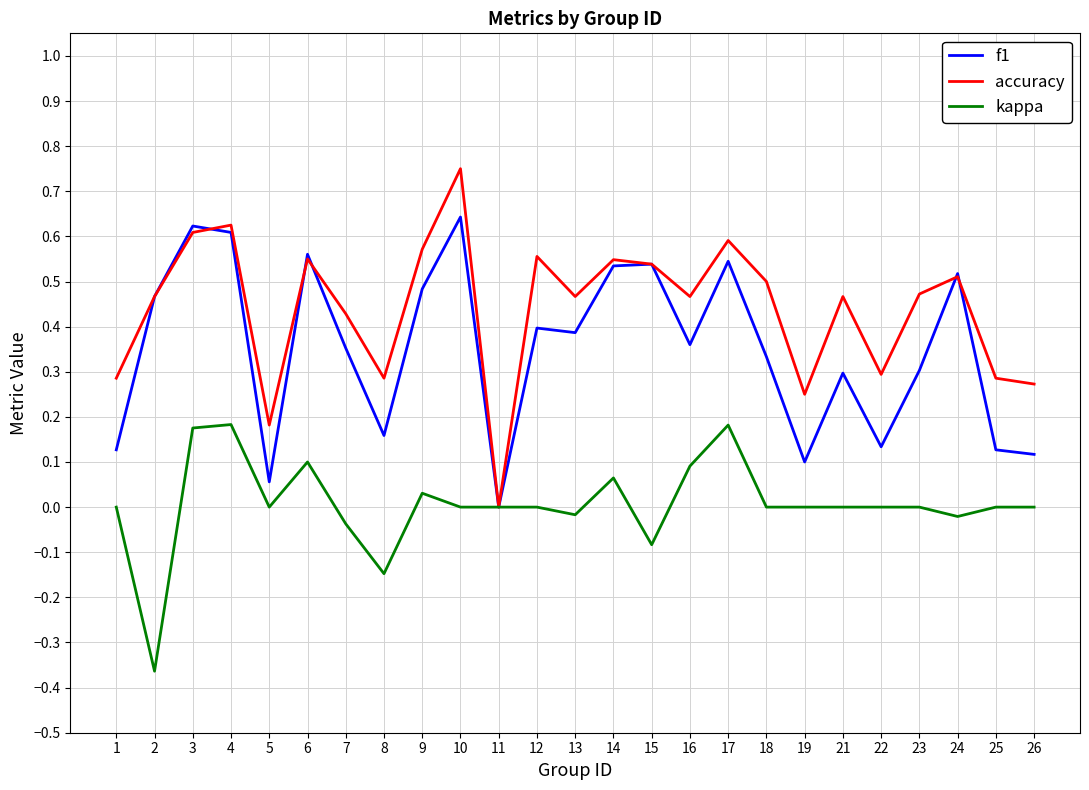

Is this an area chart (filled region under the line)?

No